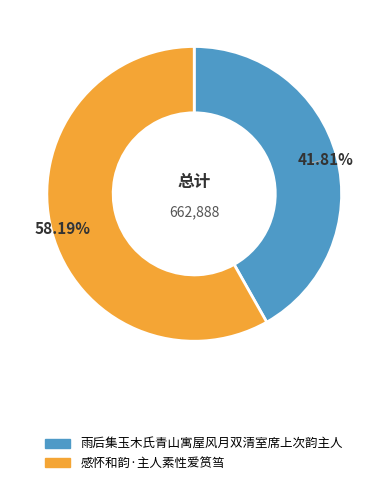

What percentage is the 雨后集玉木氏青山寓屋风月双清室席上次韵主人 slice, to the nearest percent?

42%